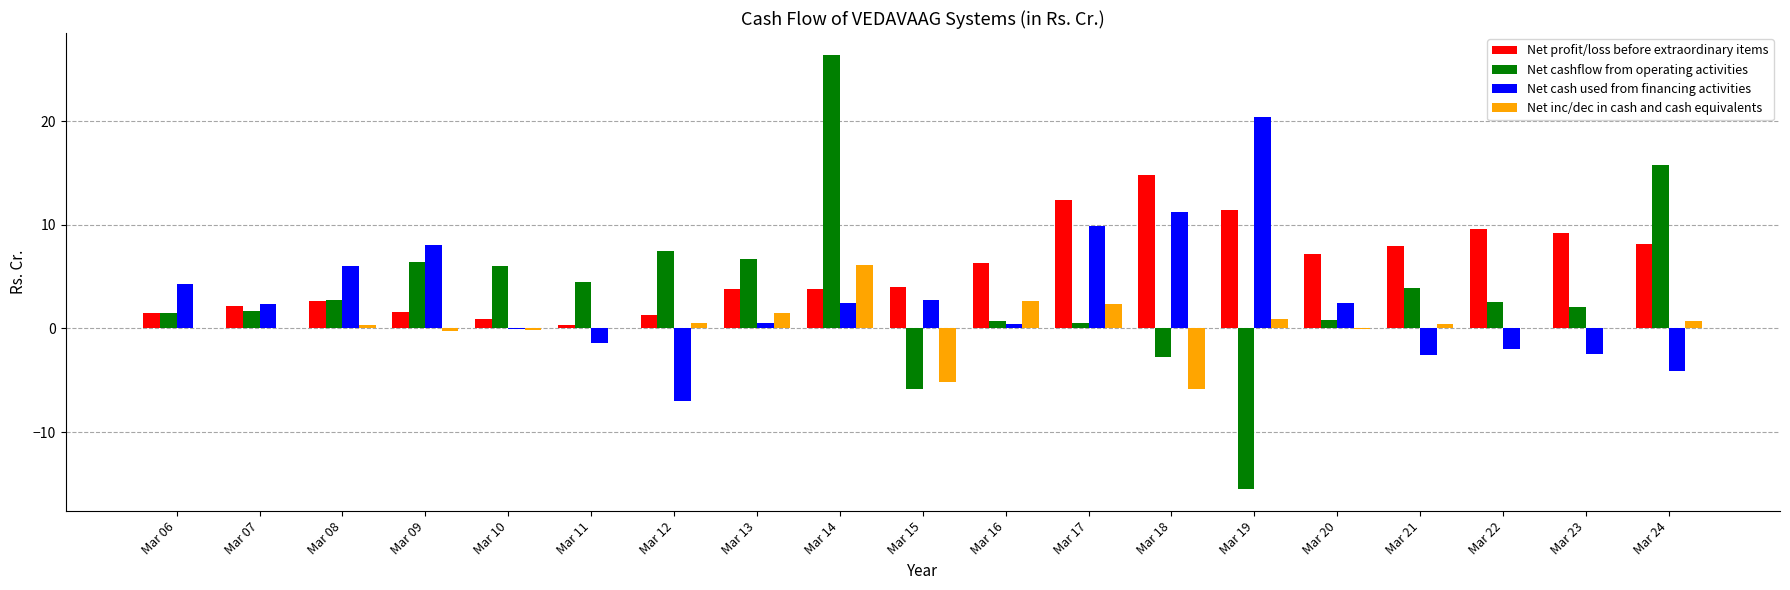

What is the average value of the Net cashflow from operating activities series?

3.5